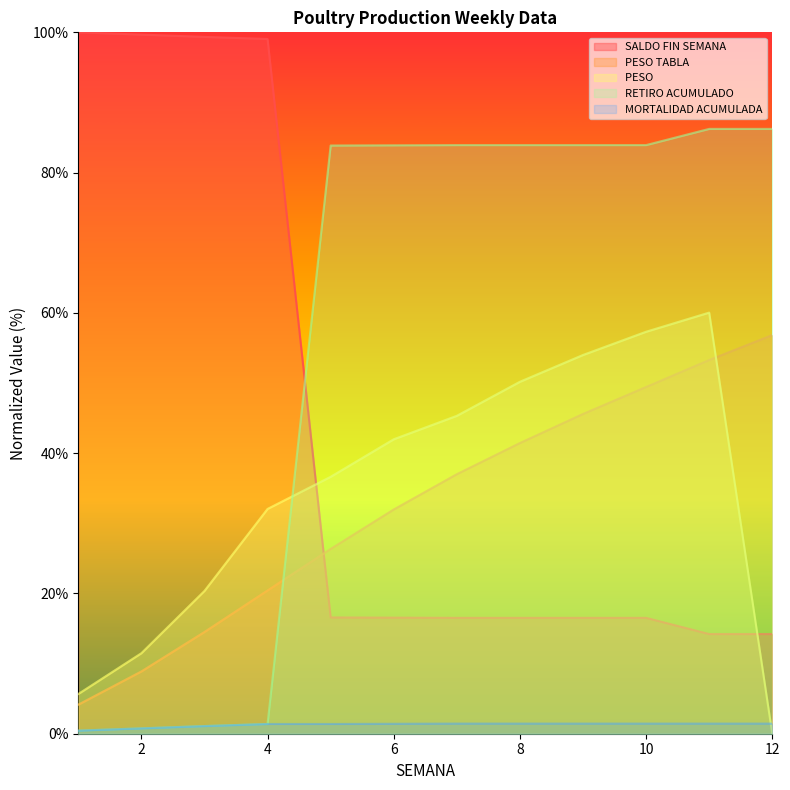

Which series has the widest spread of values?

SALDO FIN SEMANA